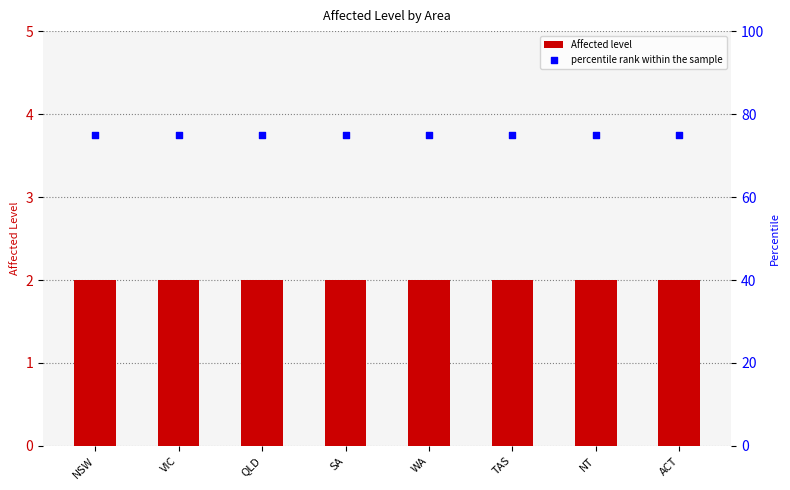

At which category is the sum across all series the highest?

NSW